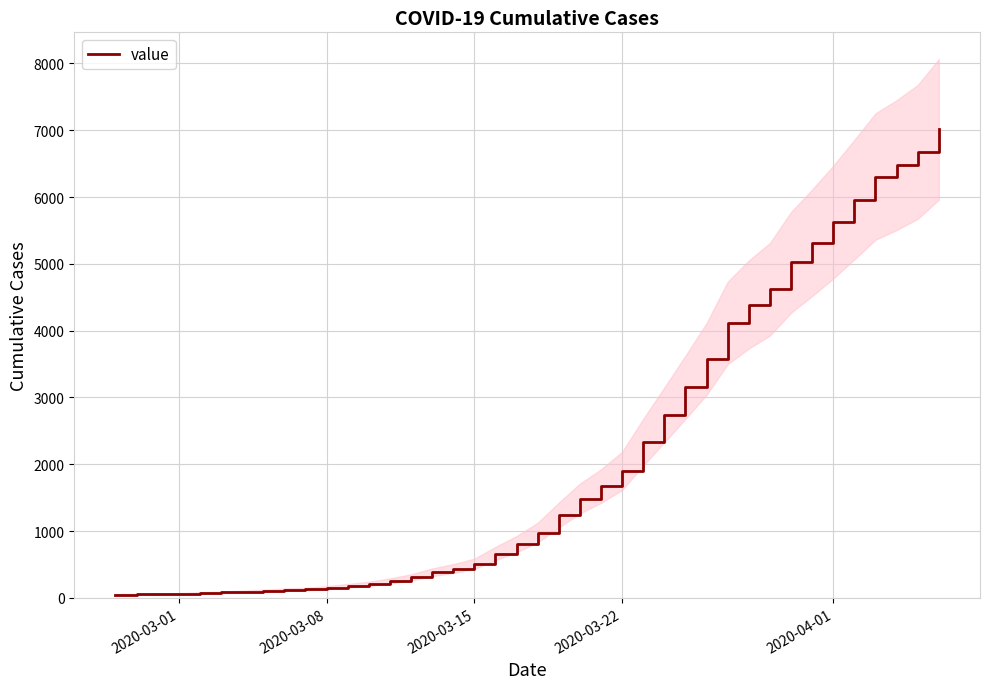

What is the maximum value for value?

7013